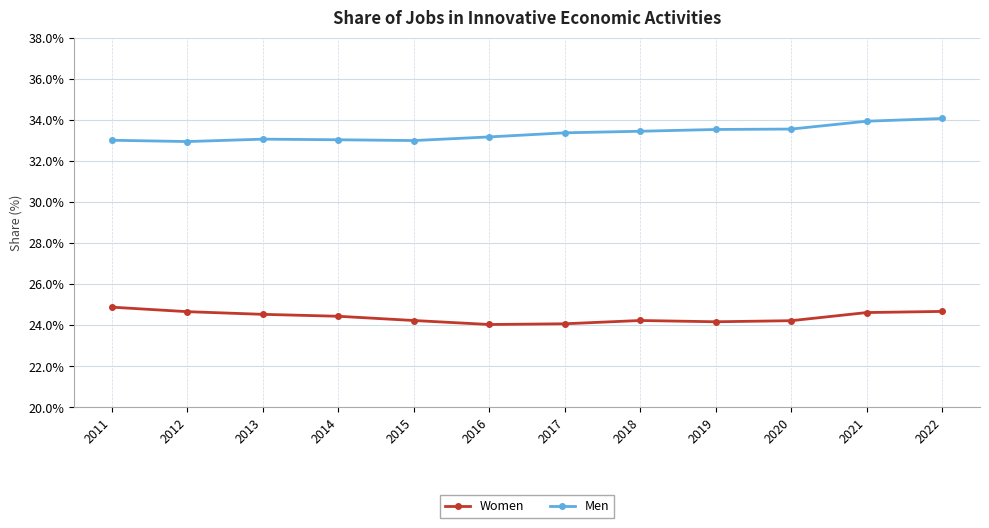

What is the difference between the Women values at 2017 and 2021?

0.5